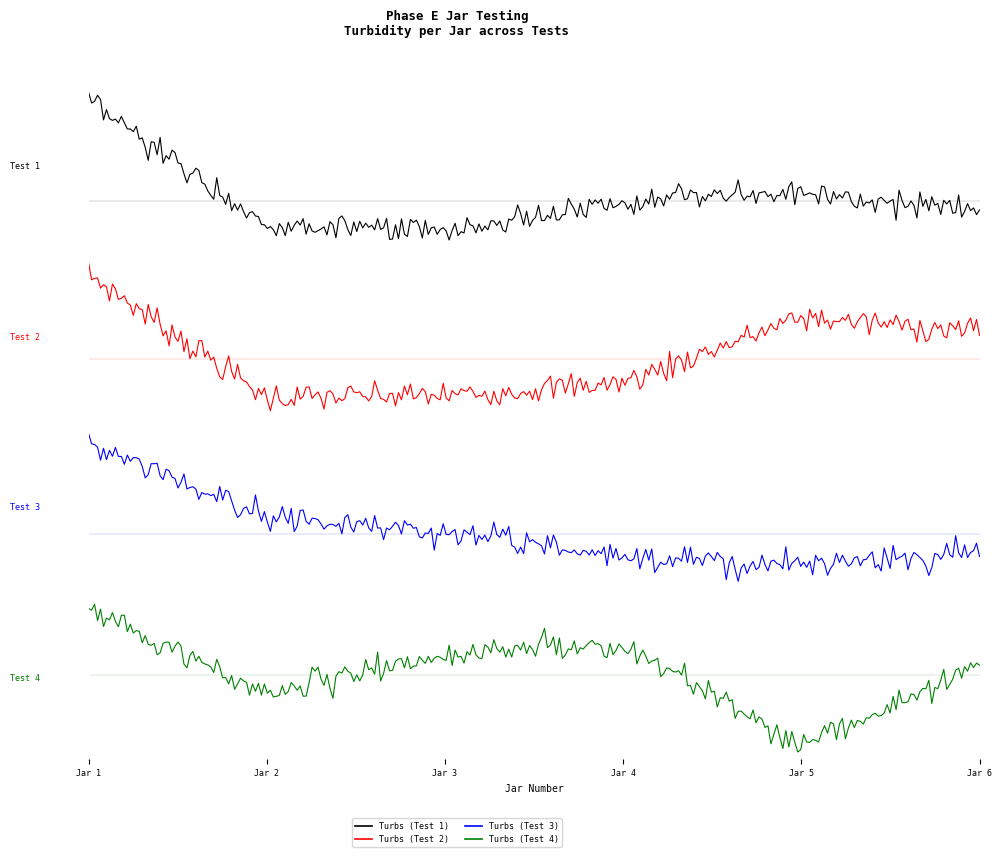

At which label does Turbs (Test 1) reach its minimum?

Jar 3